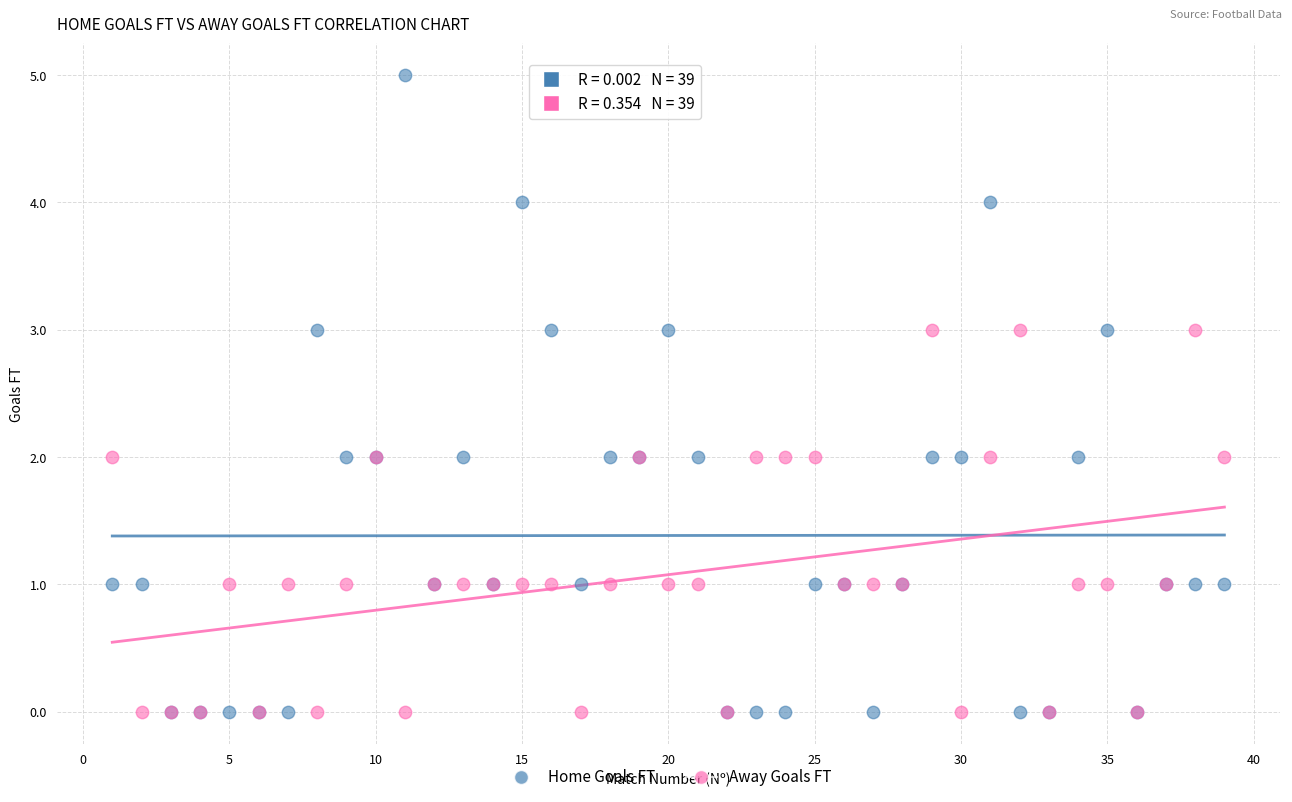

Which series has the largest Y range (max minus min)?

Home Goals FT